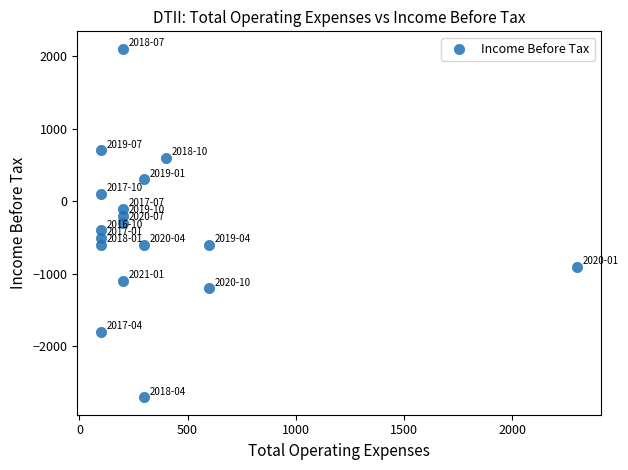

What is the range of Y values (max minus min)?

4800